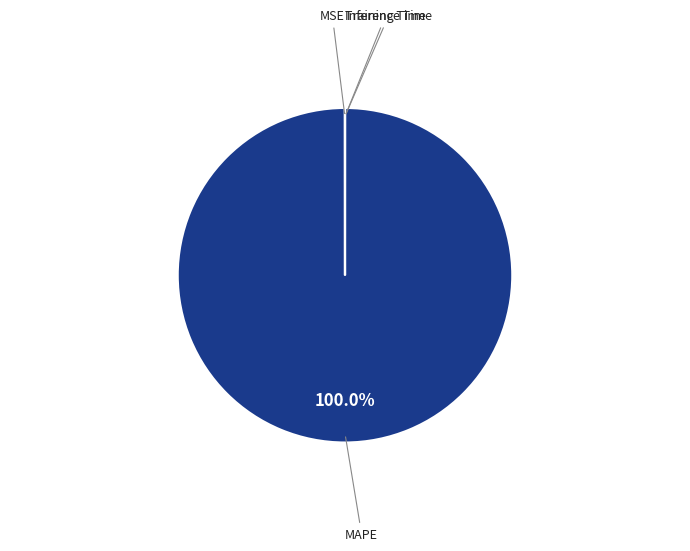

What is the majority slice?

MAPE